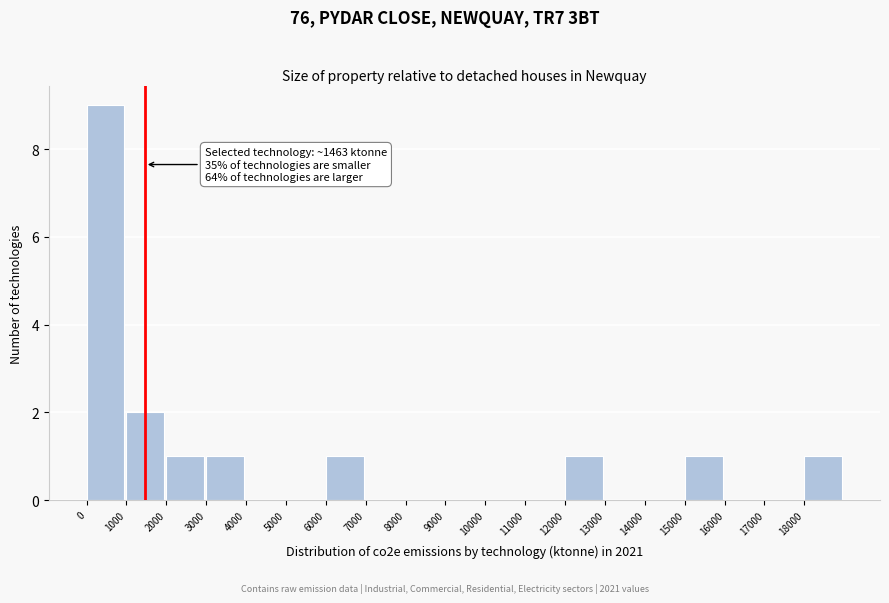

Which range on the x-axis has the tallest bar?

0 to 1000